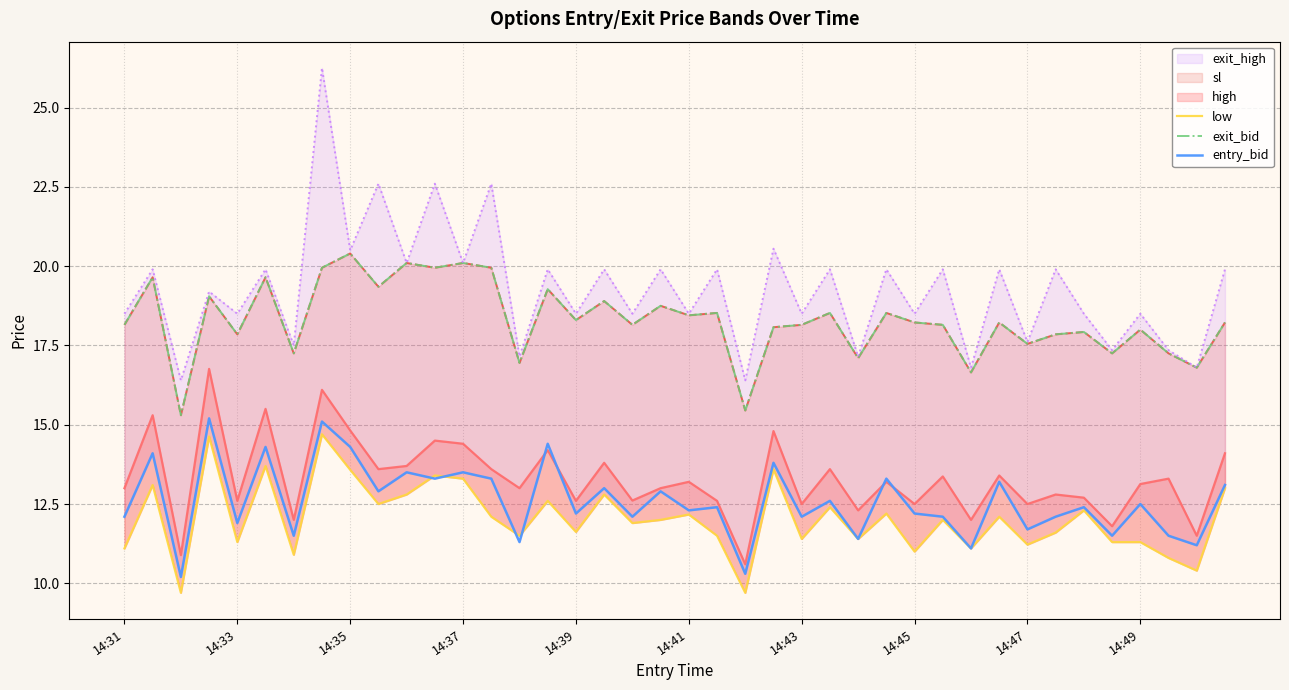

Does the chart display data point markers on the line(s)?

No